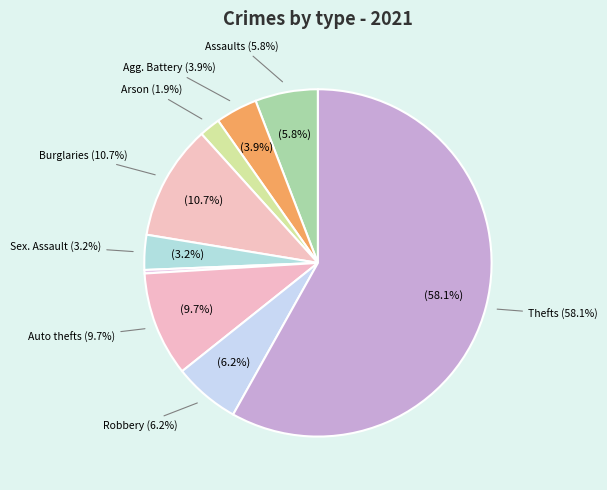

To the nearest percent, what is the combined percentage of Arson and Criminal Sexual Assault?

5%